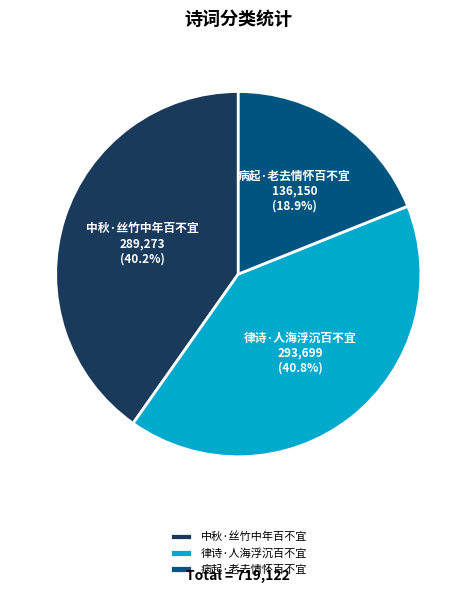

True or false: 律诗·人海浮沉百不宜 accounts for 34% of the total.

False